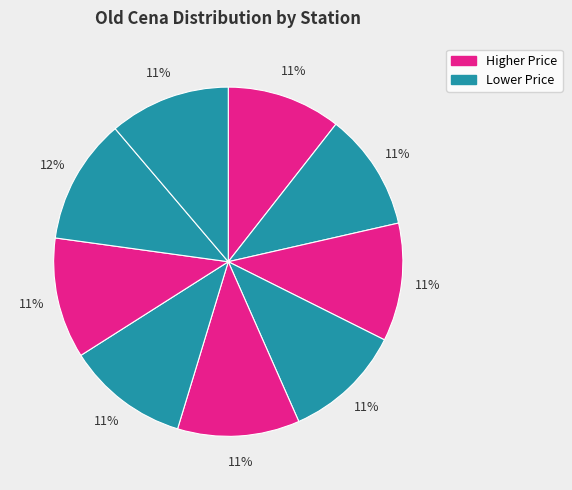

How many segments does this pie chart have?

9